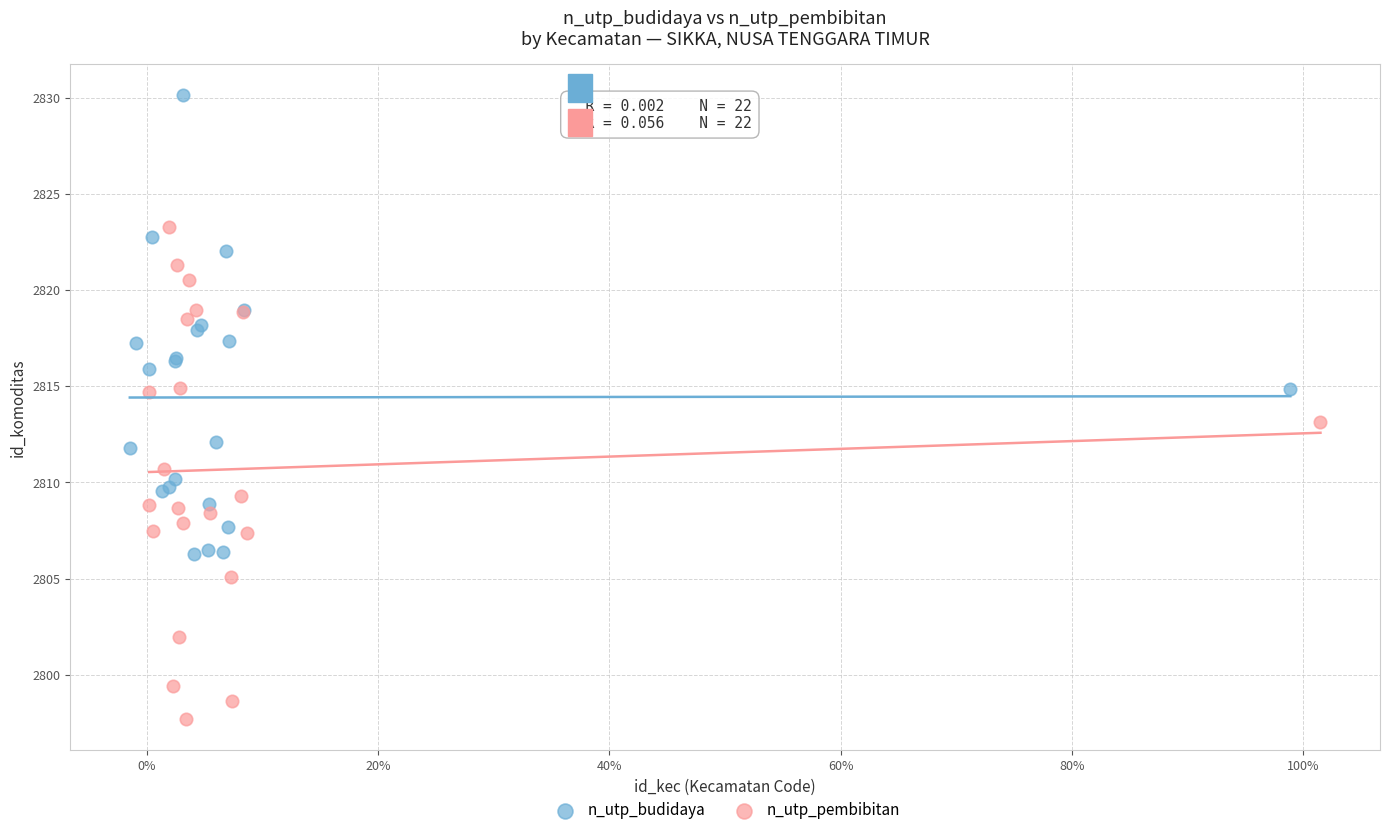

Which series has the widest spread of Y values?

n_utp_pembibitan